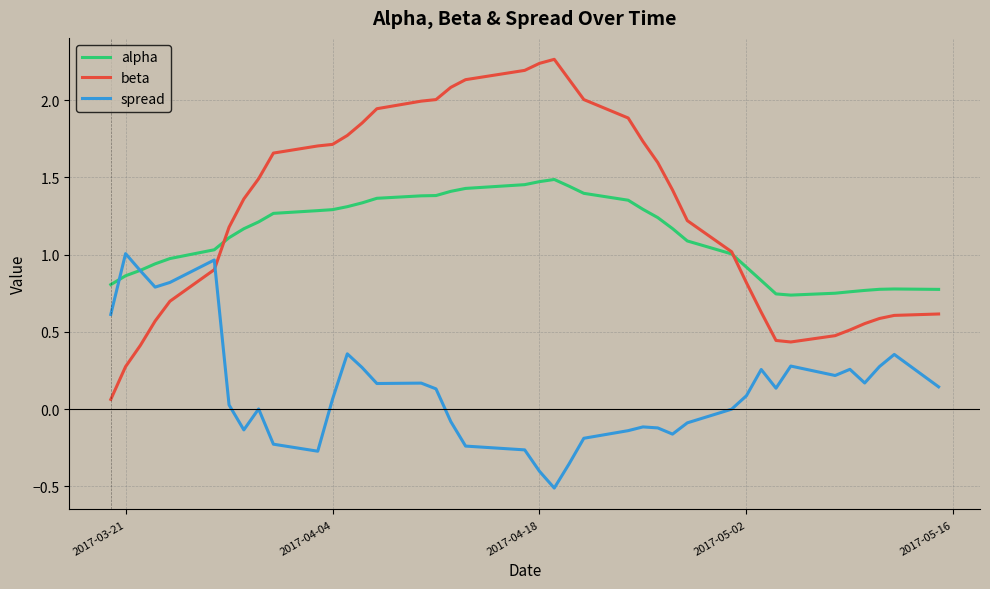

Which series has the largest range (max minus min)?

beta